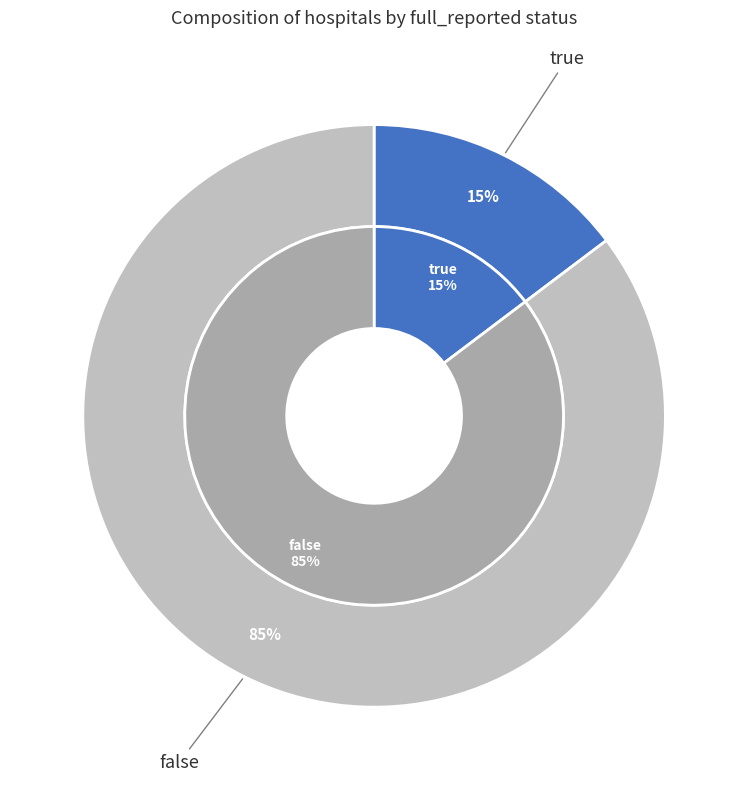

Rank the categories by value from lowest to highest.

true, false